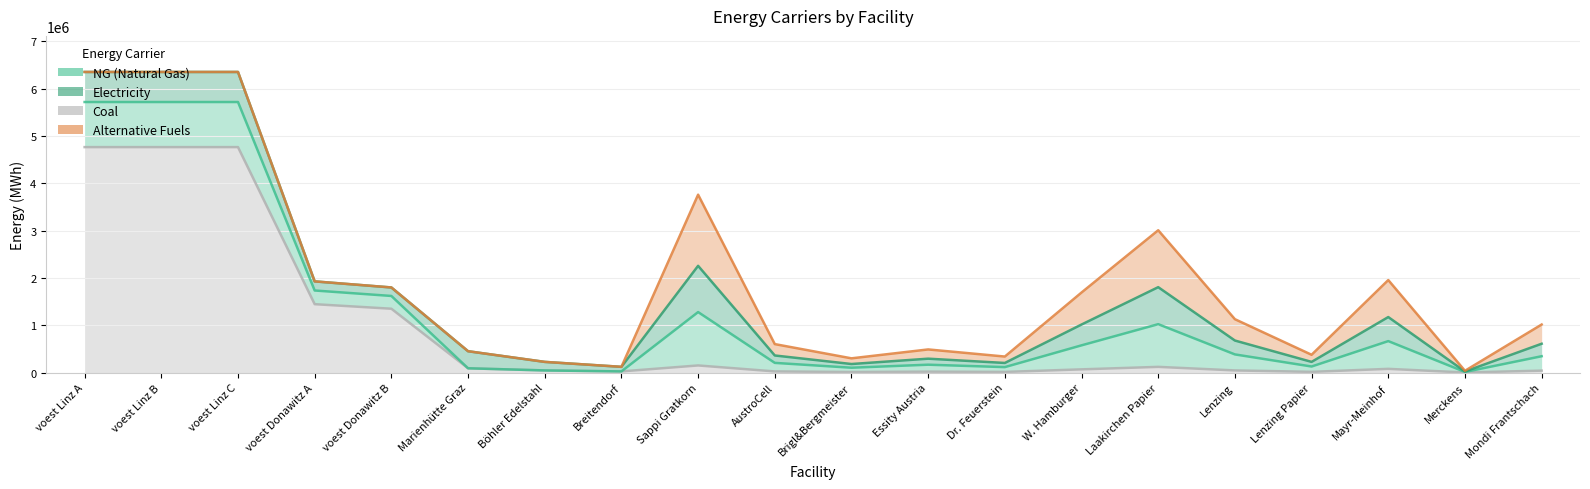

Rank the series at Marienhütte Graz from highest to lowest value.

elec, coal, NG, alt